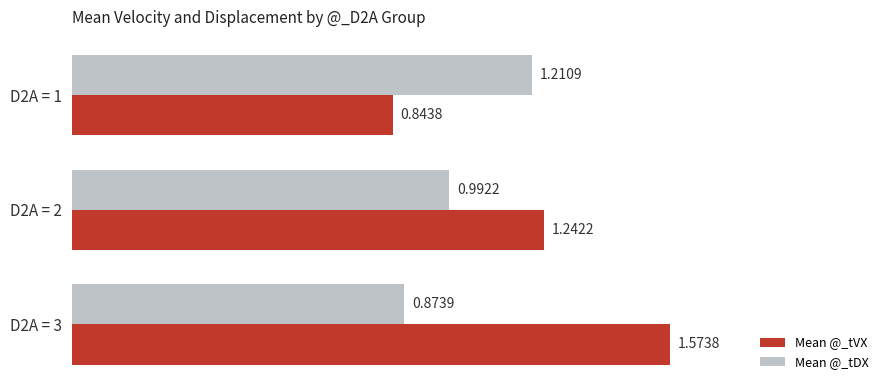

Which series has the widest spread of values?

Mean @_tVX